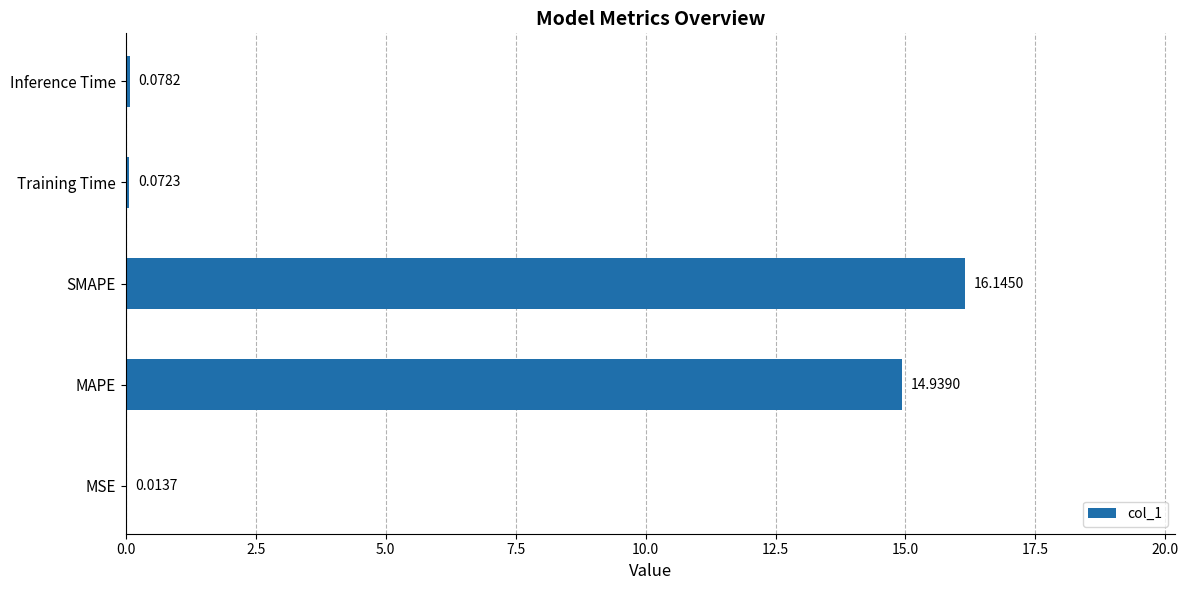

Where is the data nearest to the value 8?

MAPE